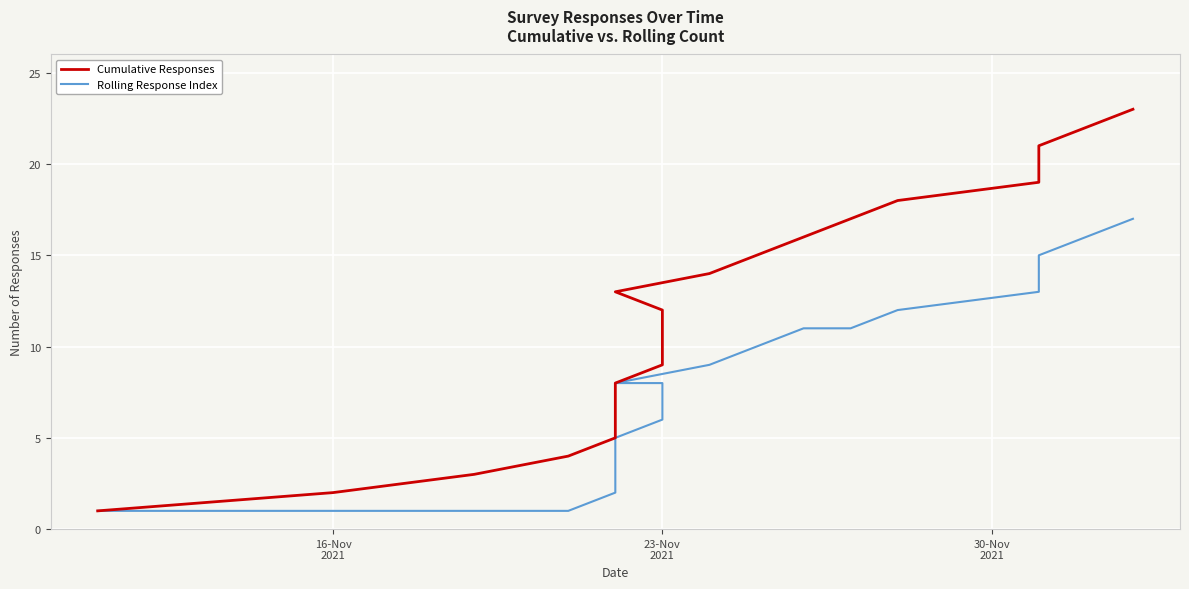

What is the greatest value displayed?

23